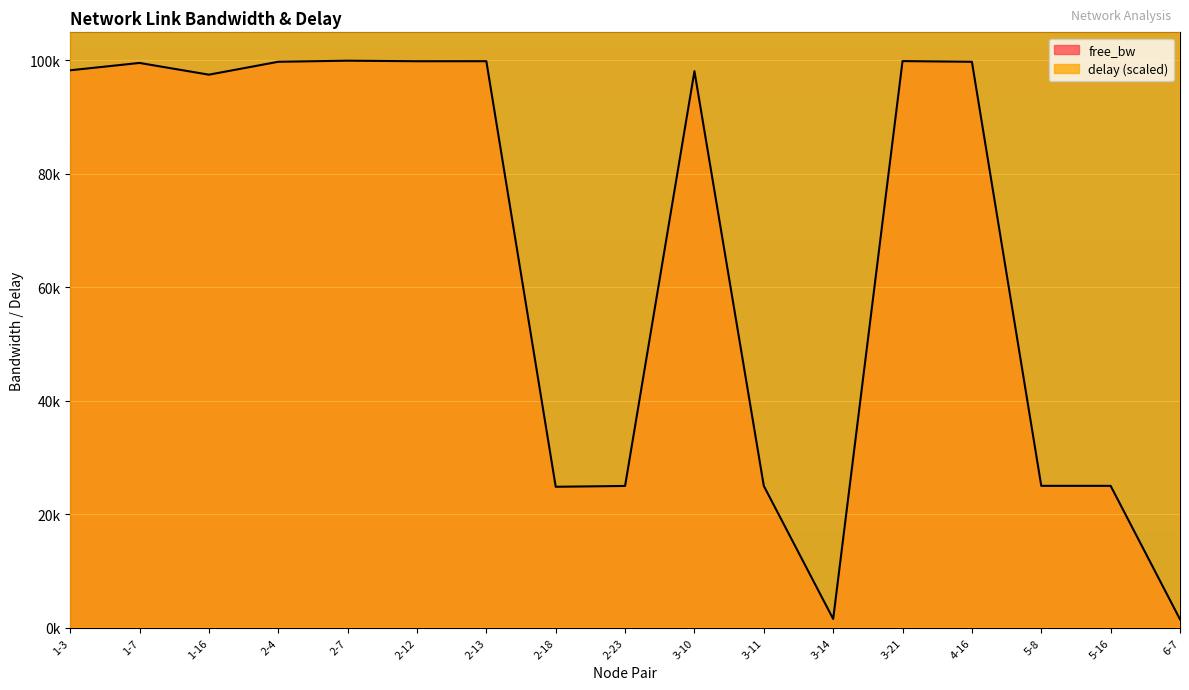

What is the minimum value for delay?

151549.3